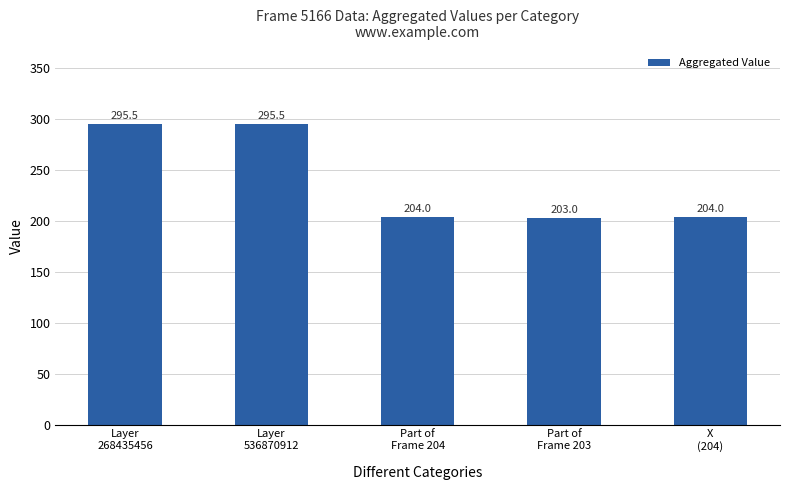

What is the label of the 5th bar from the right?

Layer
268435456